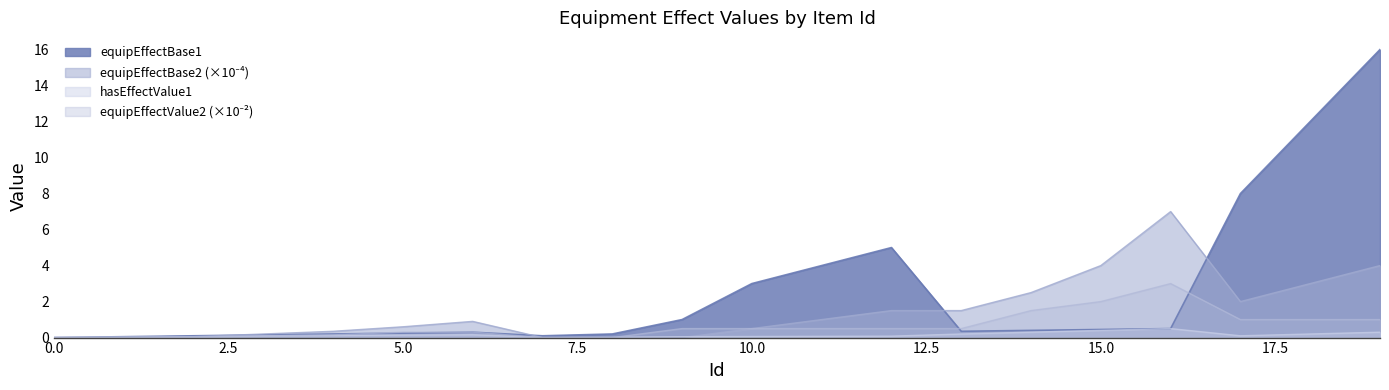

What is the average value of the equipEffectValue2 series?

0.6